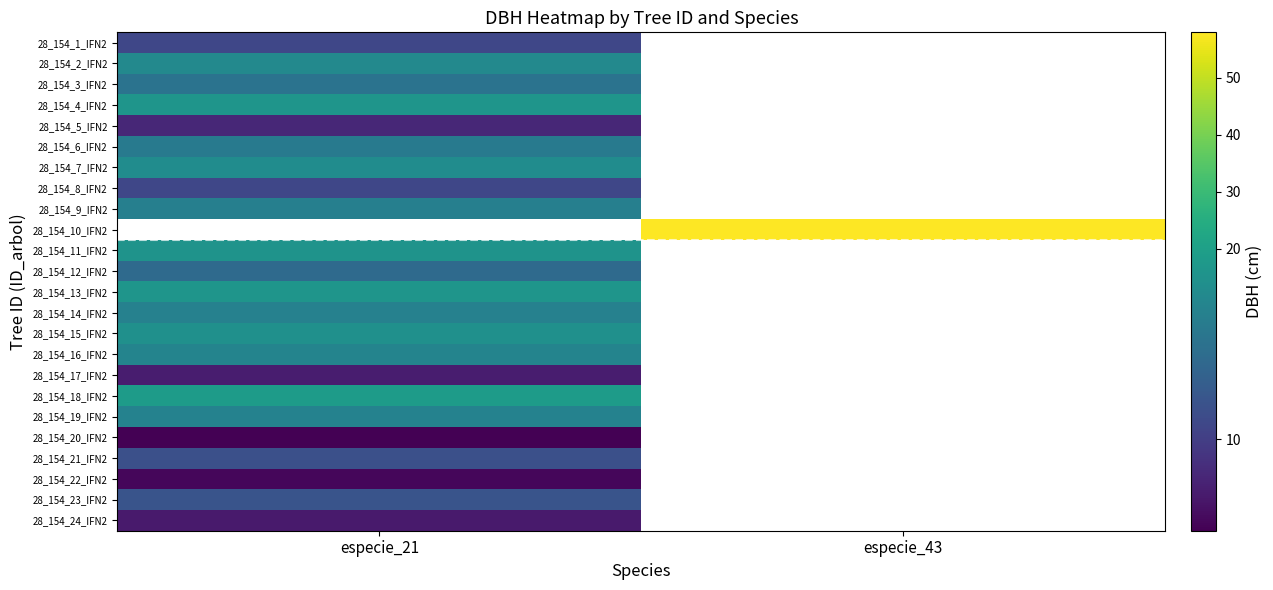

The 28_154_12_IFN2 series shows 2.8 at especie_21. True or false?

False